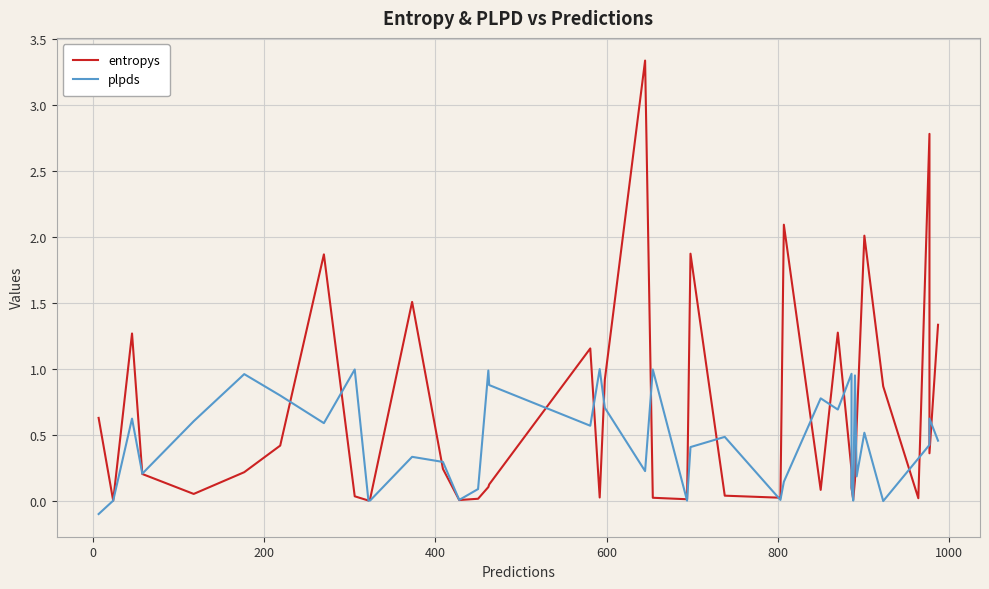

How many lines are shown in the chart?

2